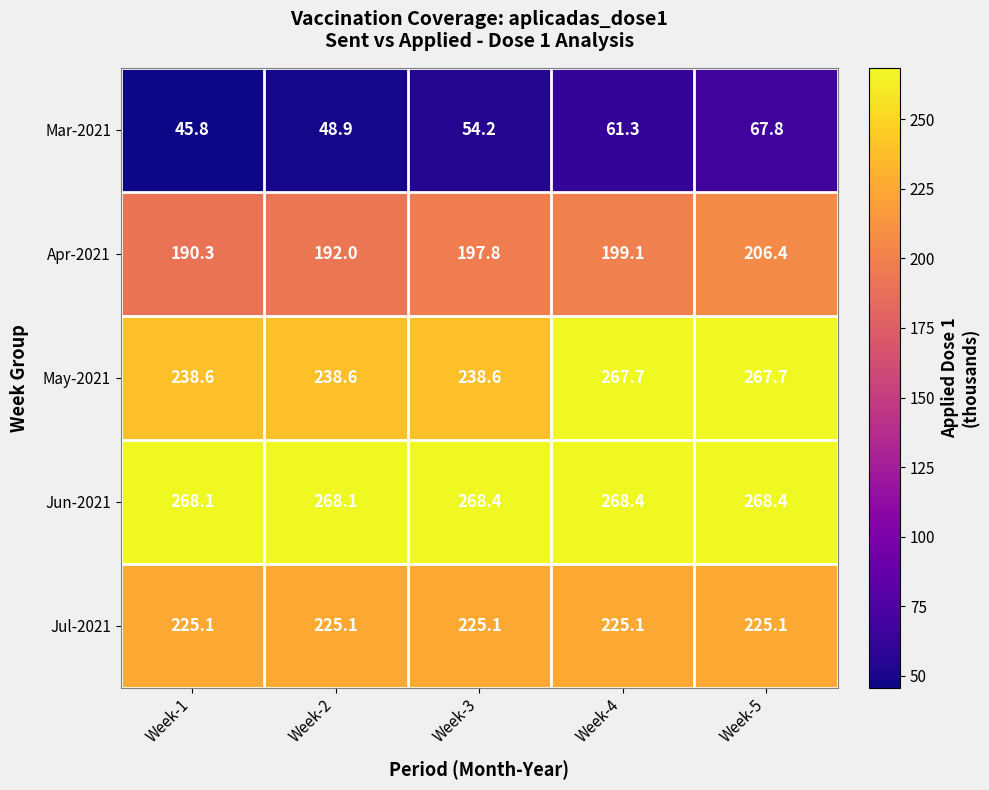

The value of May-2021 at Week-3 is 238.6. True or false?

True